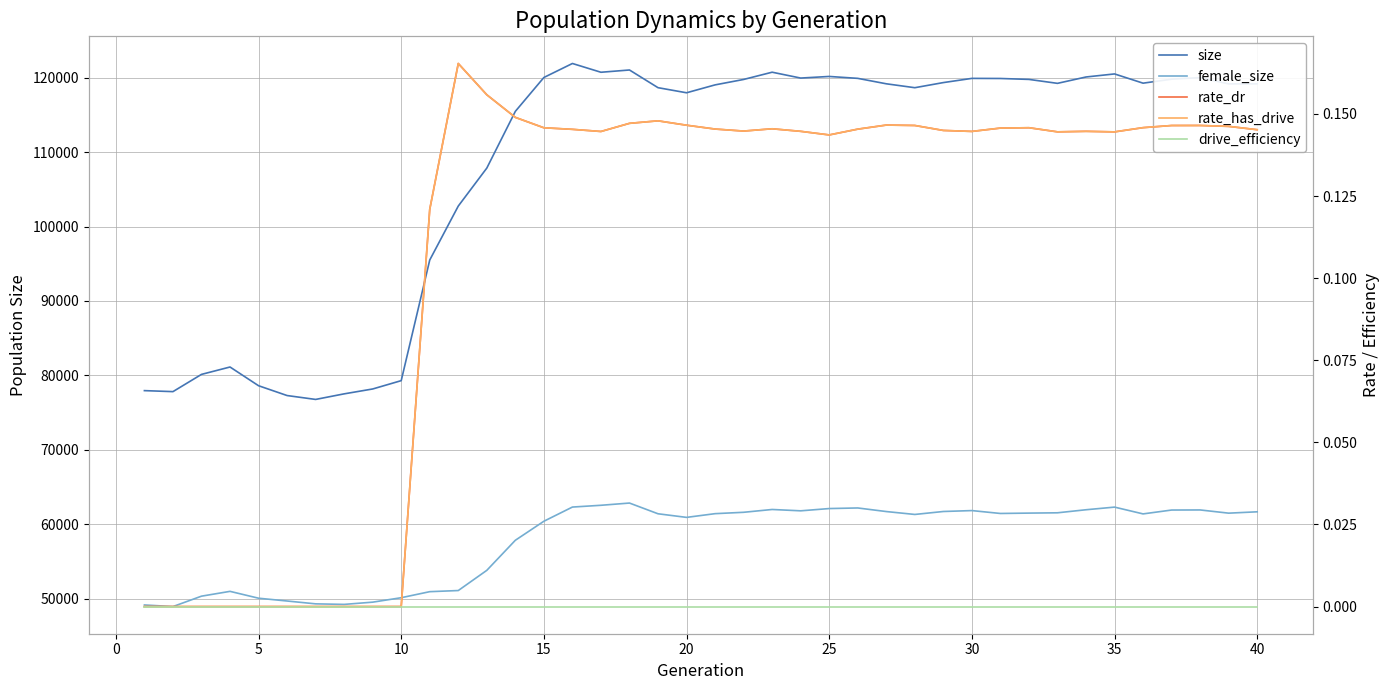

True or false: size has more than 0 interior local peaks.

True